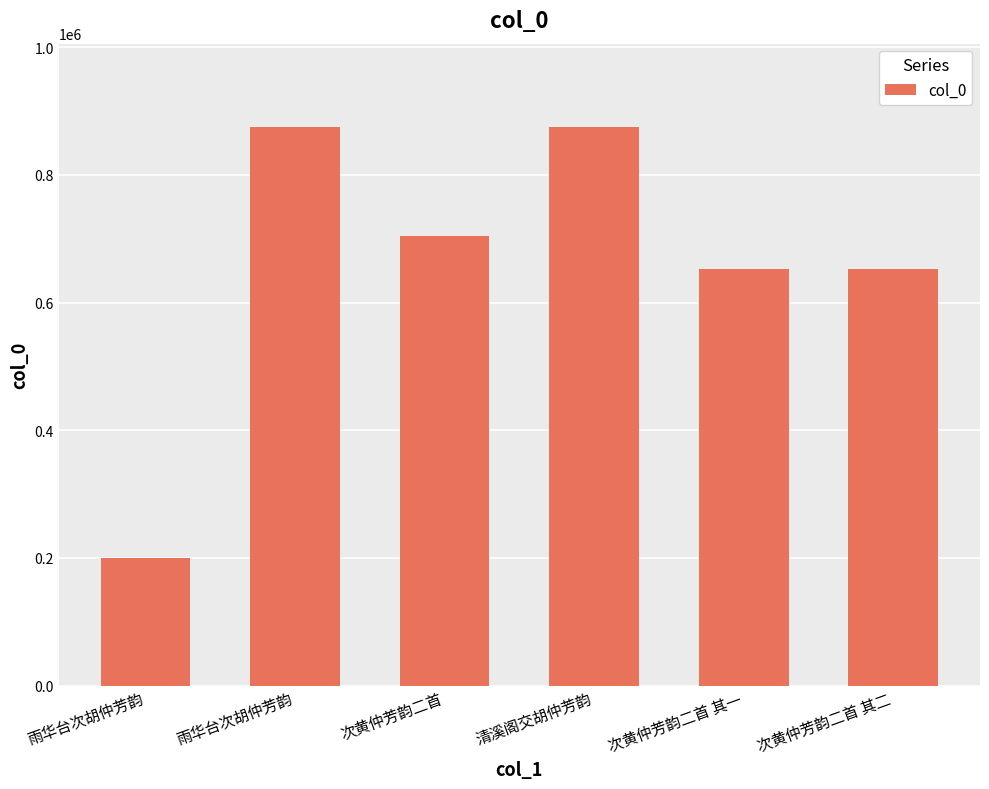

Count the number of categories in the chart.

6